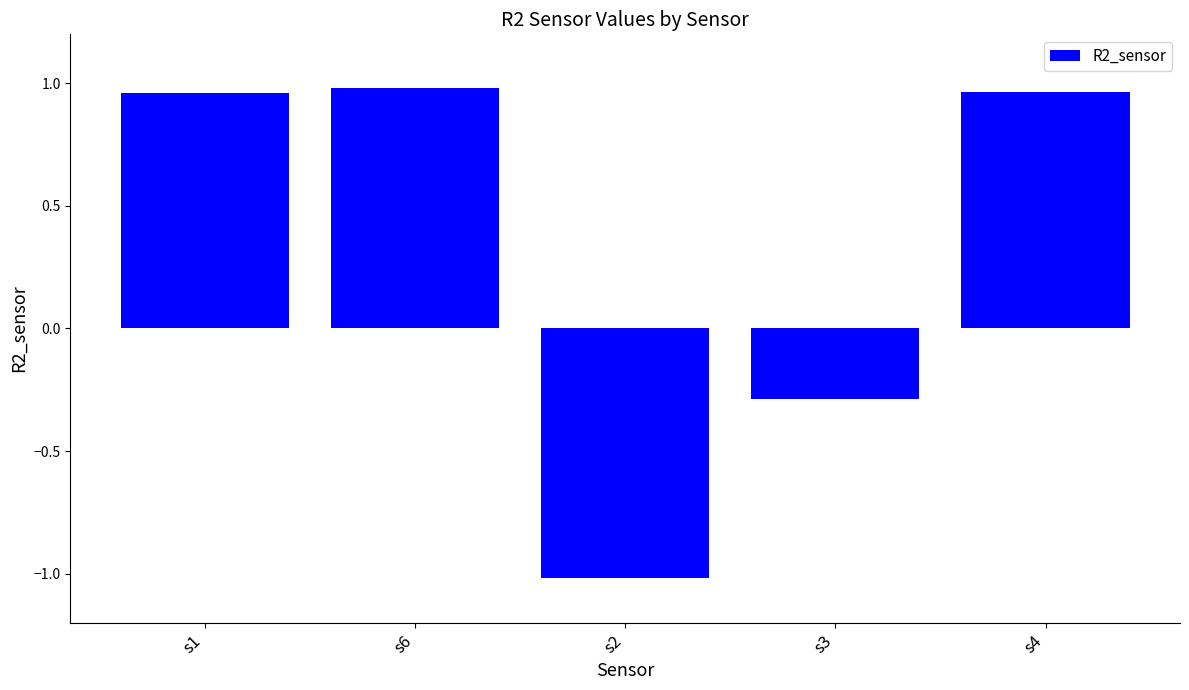

At which category does the chart reach its minimum across all series?

s2